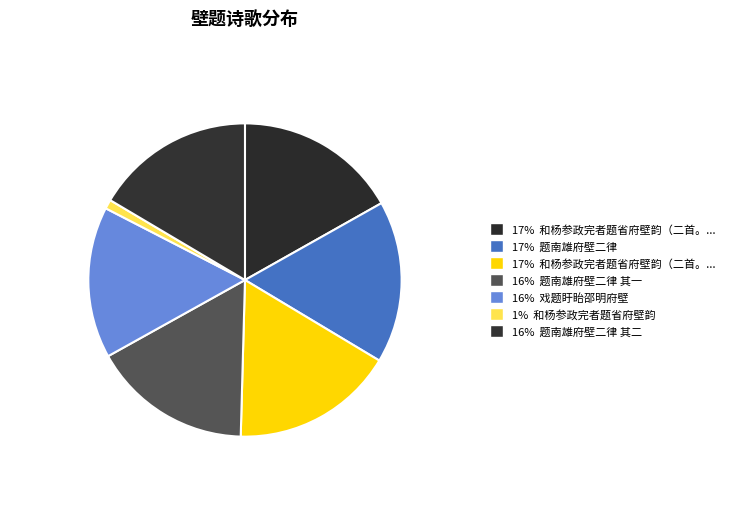

Rank the categories by value from highest to lowest.

和杨参政完者题省府壁韵（二首。丙申岁） 其二, 和杨参政完者题省府壁韵（二首。丙申岁） 其一, 题南雄府壁二律, 题南雄府壁二律 其二, 题南雄府壁二律 其一, 戏题盱眙邵明府壁, 和杨参政完者题省府壁韵